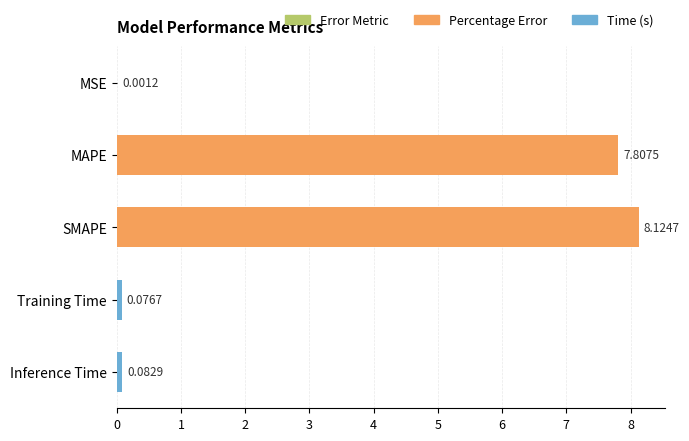

Count the number of categories in the chart.

5